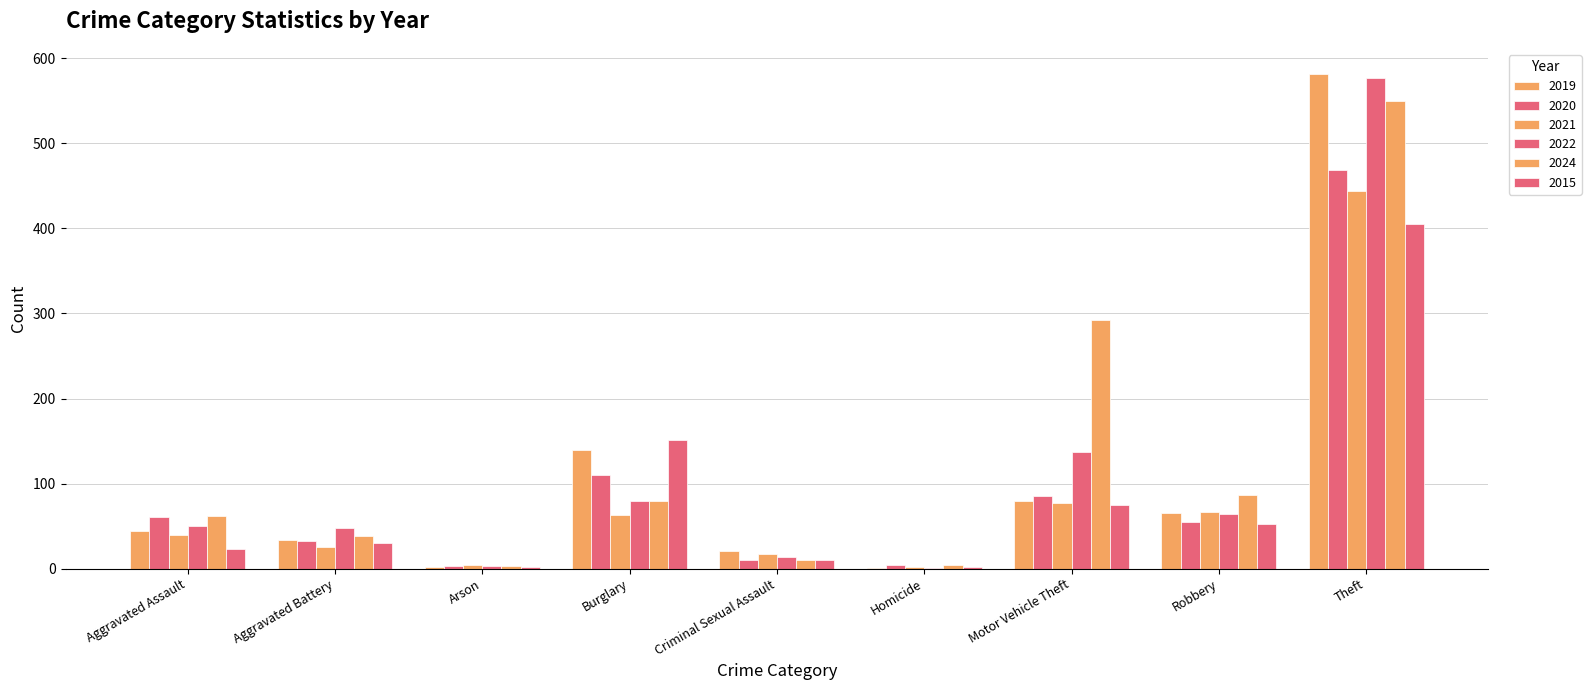

What position from the left is Criminal Sexual Assault?

5